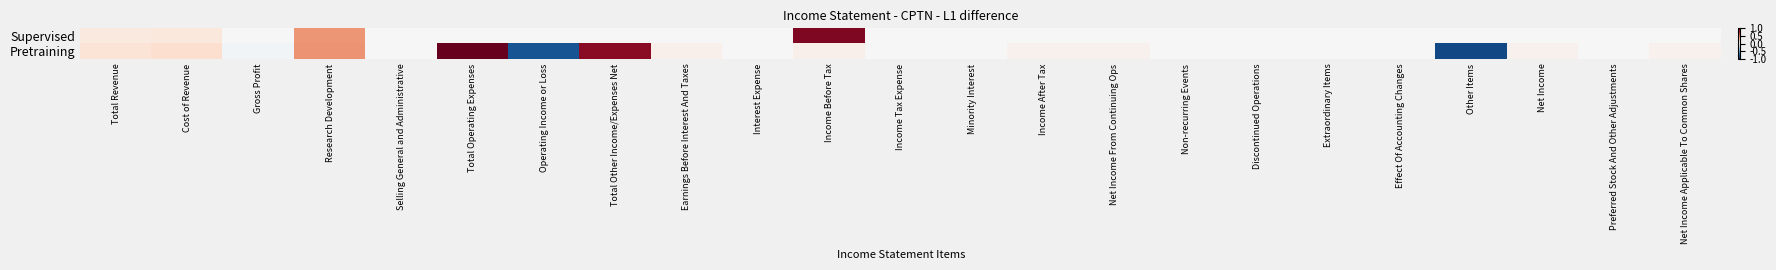

Which series has the widest spread of values?

Pretraining